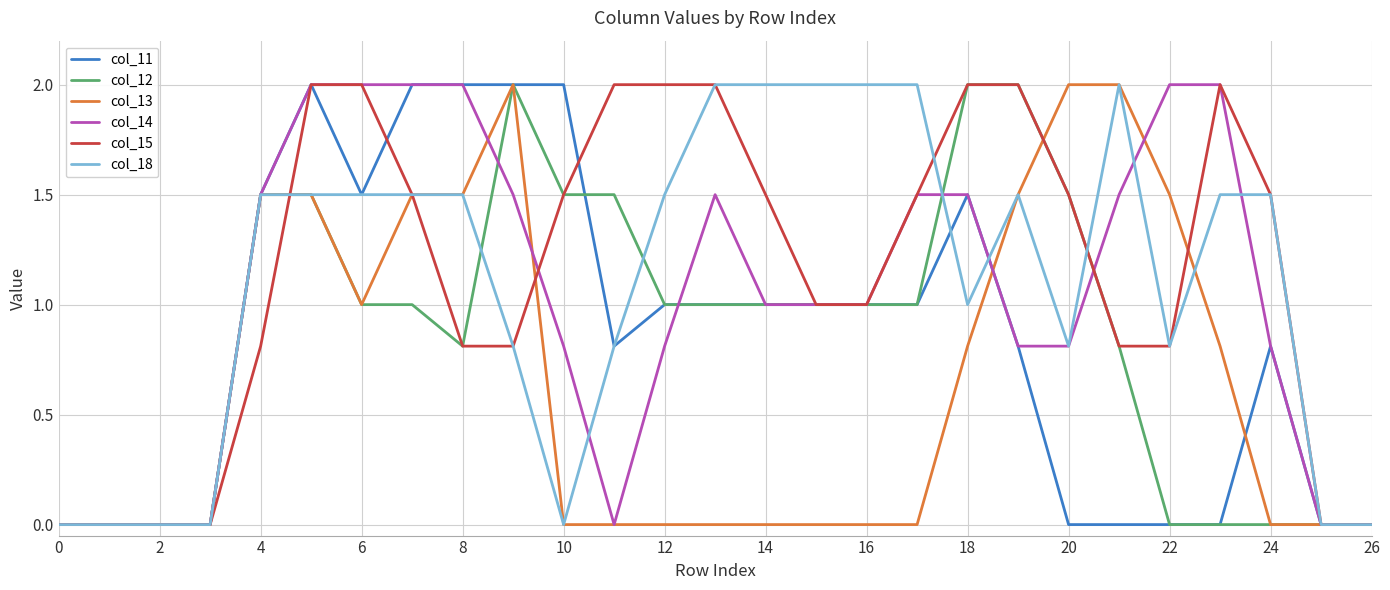

What is the highest value of the col_14 series?

2.0